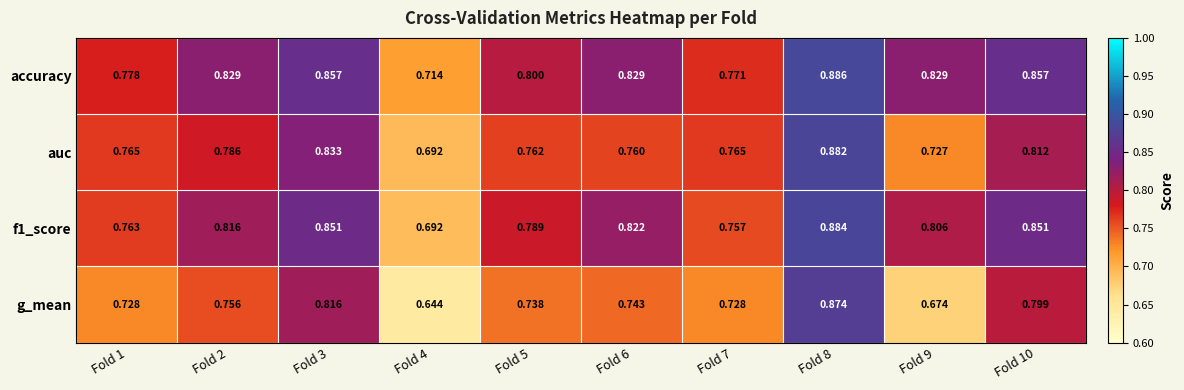

Is the value of accuracy at Fold 5 greater than the value of auc at Fold 3?

No